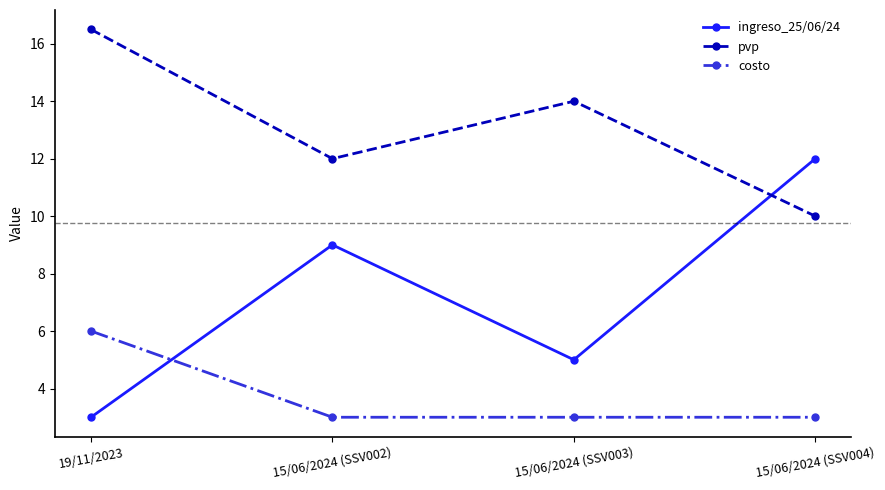

Does the chart have visible grid lines?

No